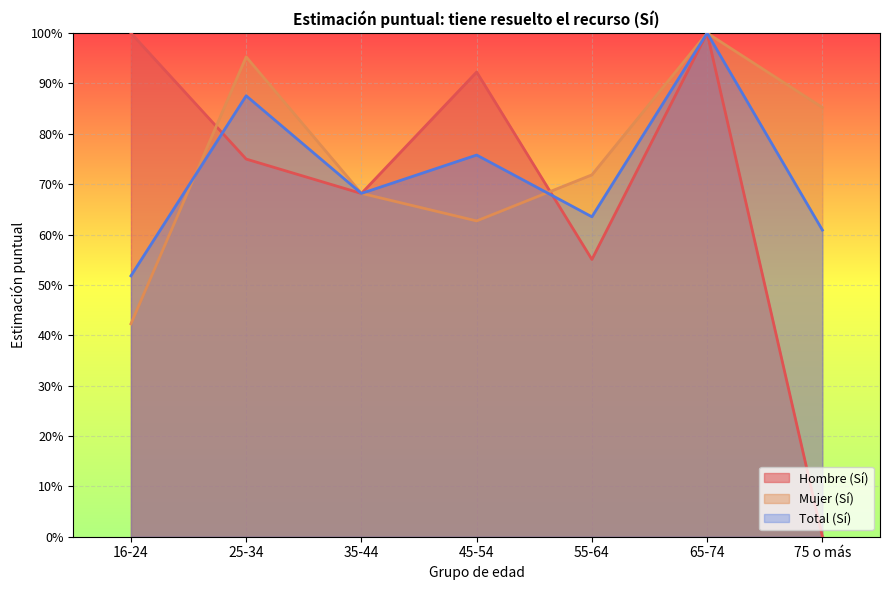

In Hombre (Sí), how many points are higher than both neighbors (excluding endpoints)?

2